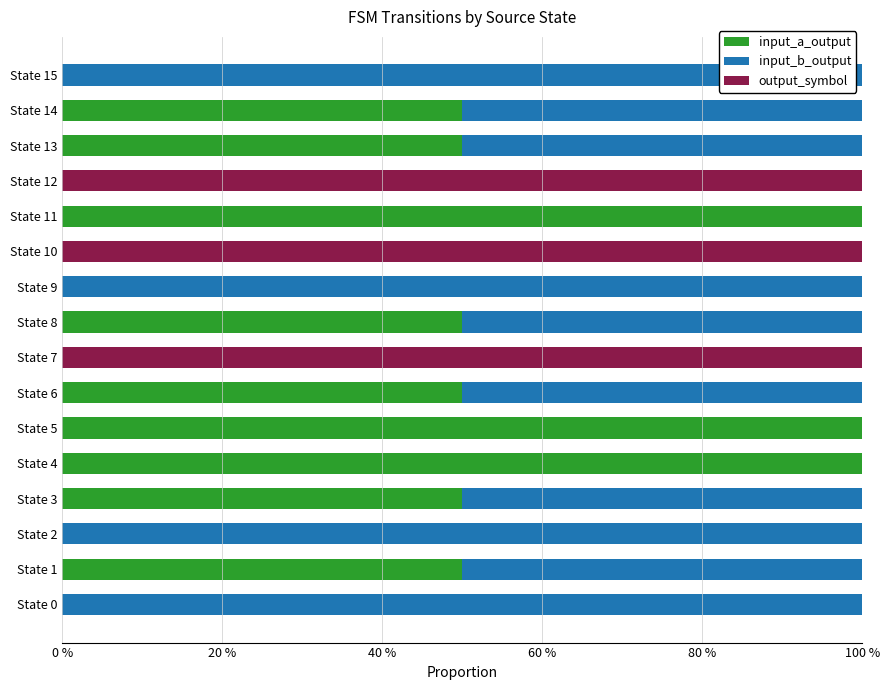

What are all the series names shown in the legend?

input_a_output, input_b_output, output_symbol